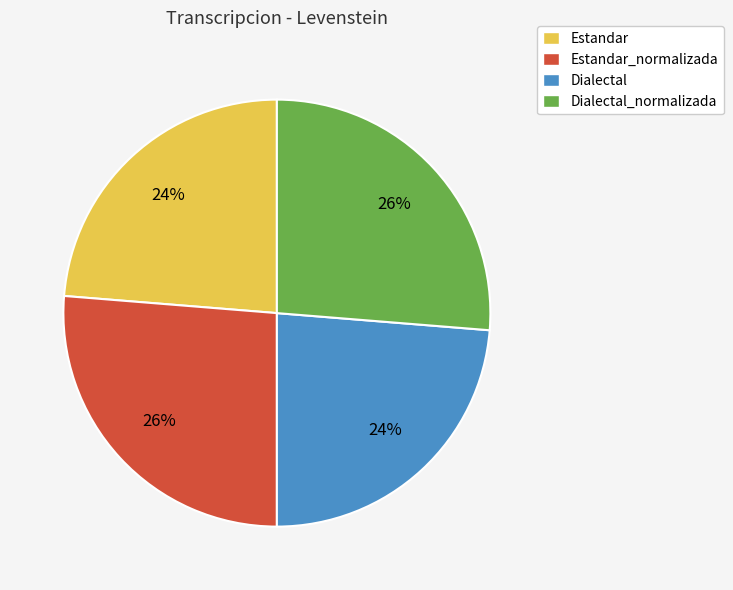

Is there any slice that represents more than half of the pie?

No